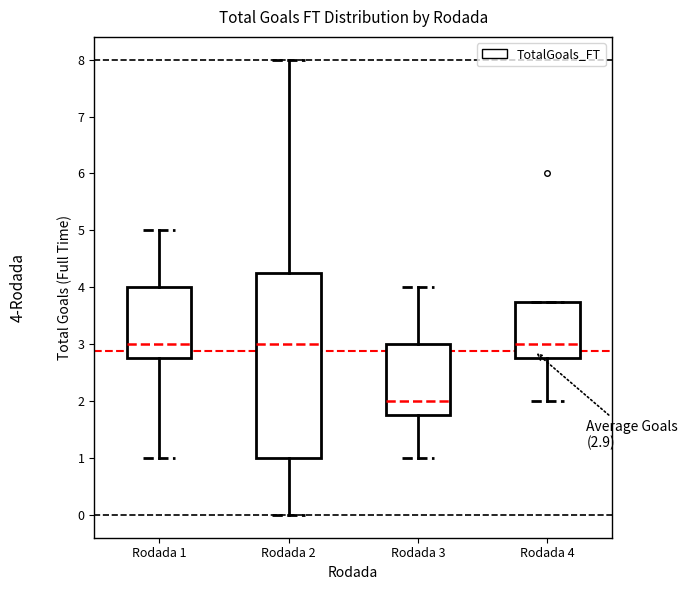

Which box is the tallest, from its lower edge to its upper edge?

Rodada 2